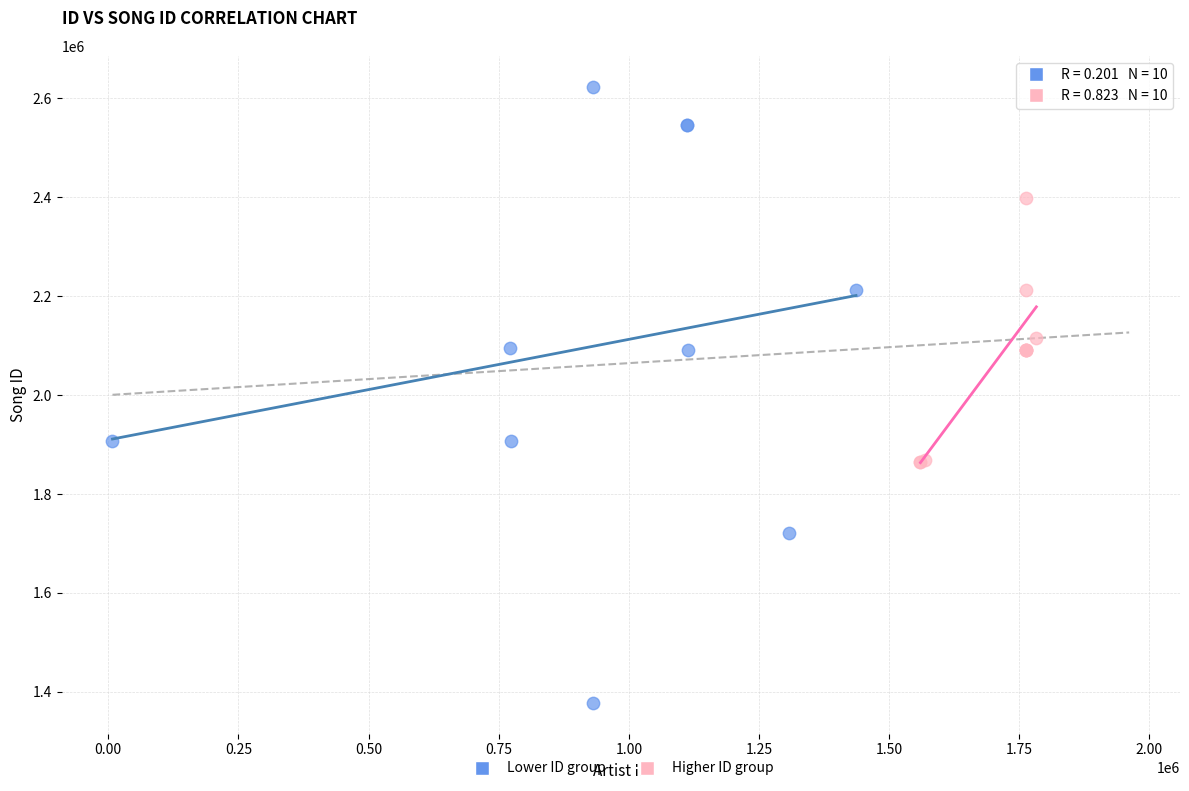

Which series contains the lowest Y value?

Lower ID group